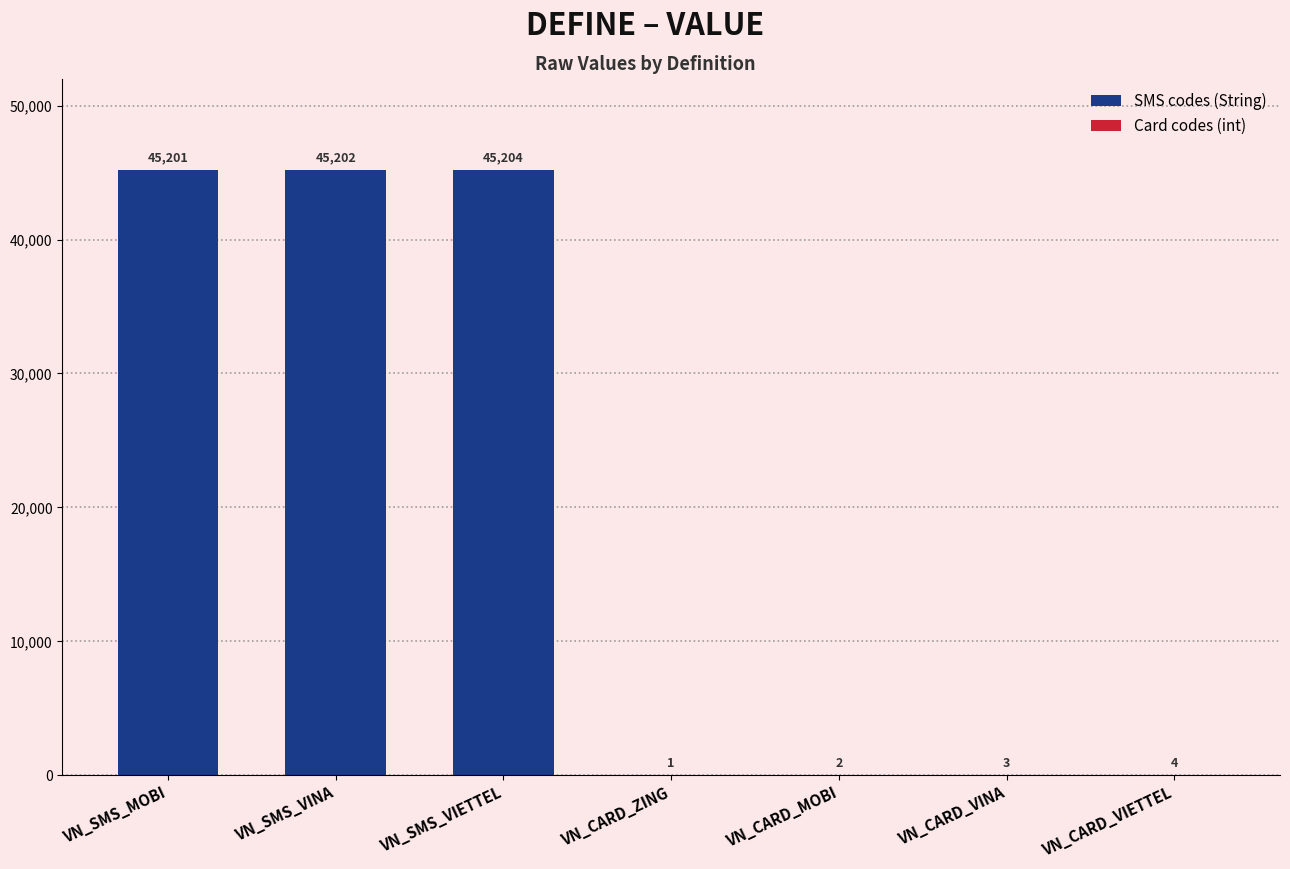

How many bars are there in total?

7